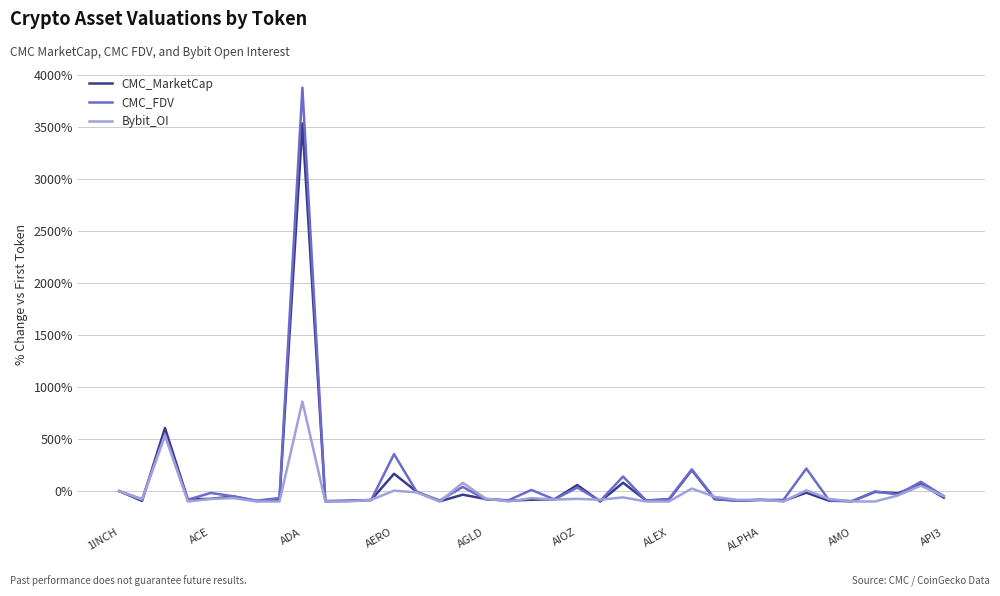

Rank the series by their maximum value, from highest to lowest.

CMC_FDV, CMC_MarketCap, Bybit_OI